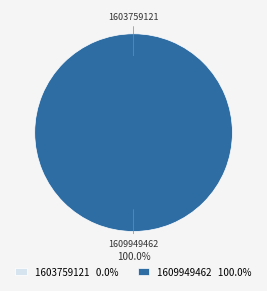

Count the number of slices in the pie.

2